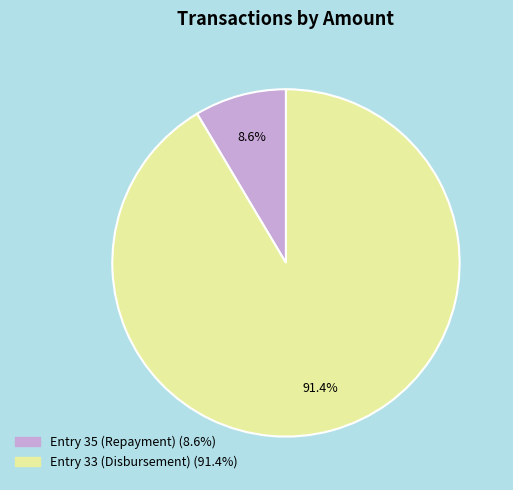

To the nearest percent, what portion does Entry 35 (Repayment) represent?

9%